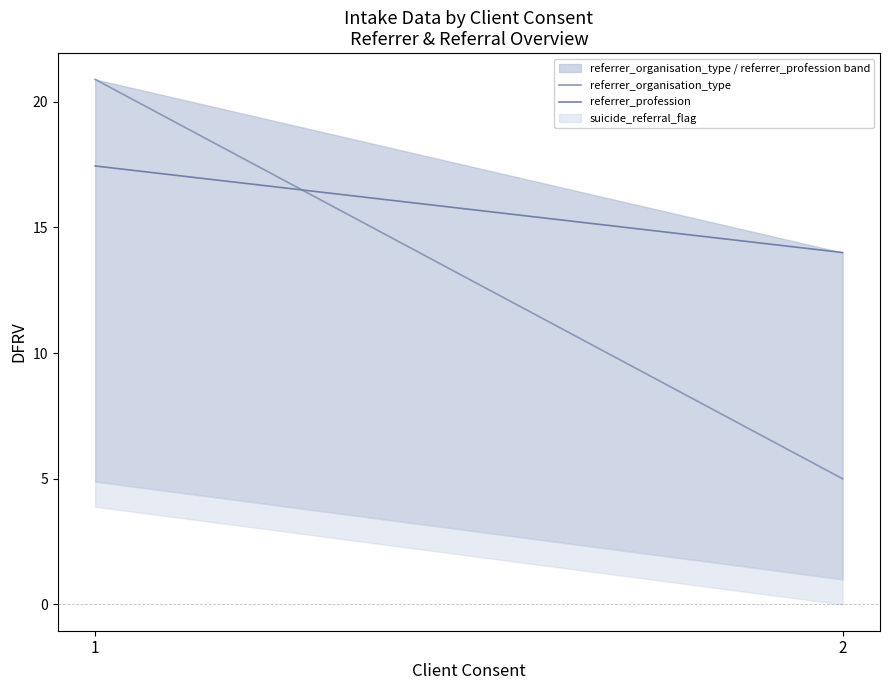

What is the difference between the referrer_profession values at 2 and 1?

3.4